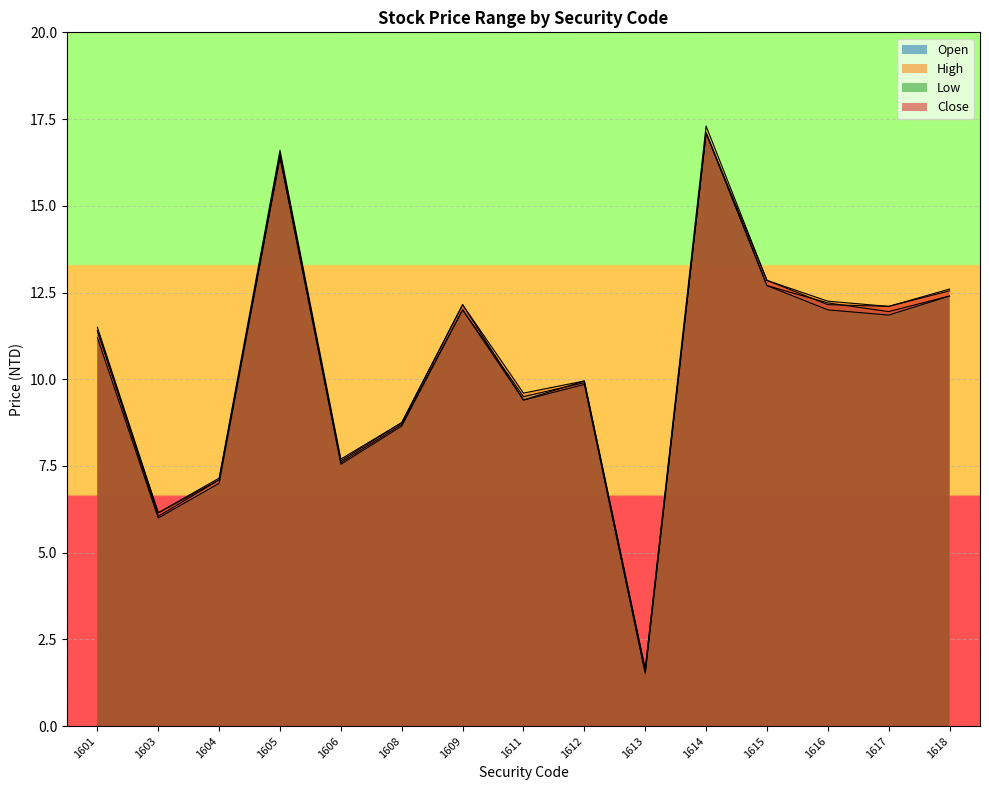

What is the value of the Open point at the 10th from the left?

1.5